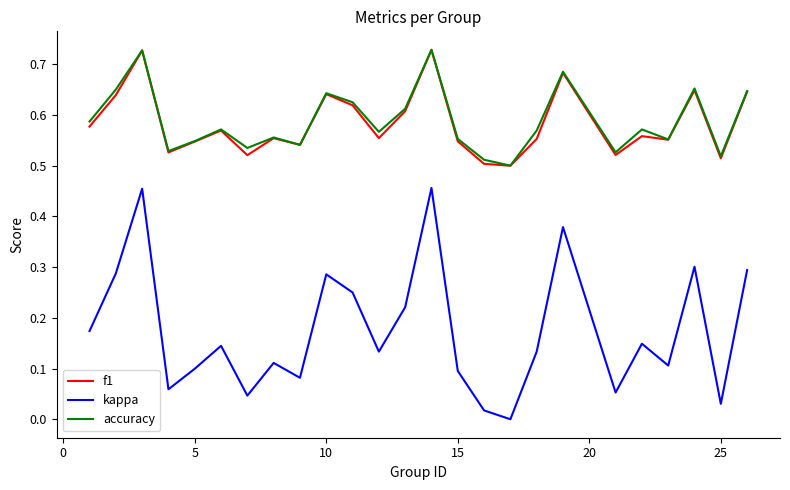

Count the number of data series in this chart.

3